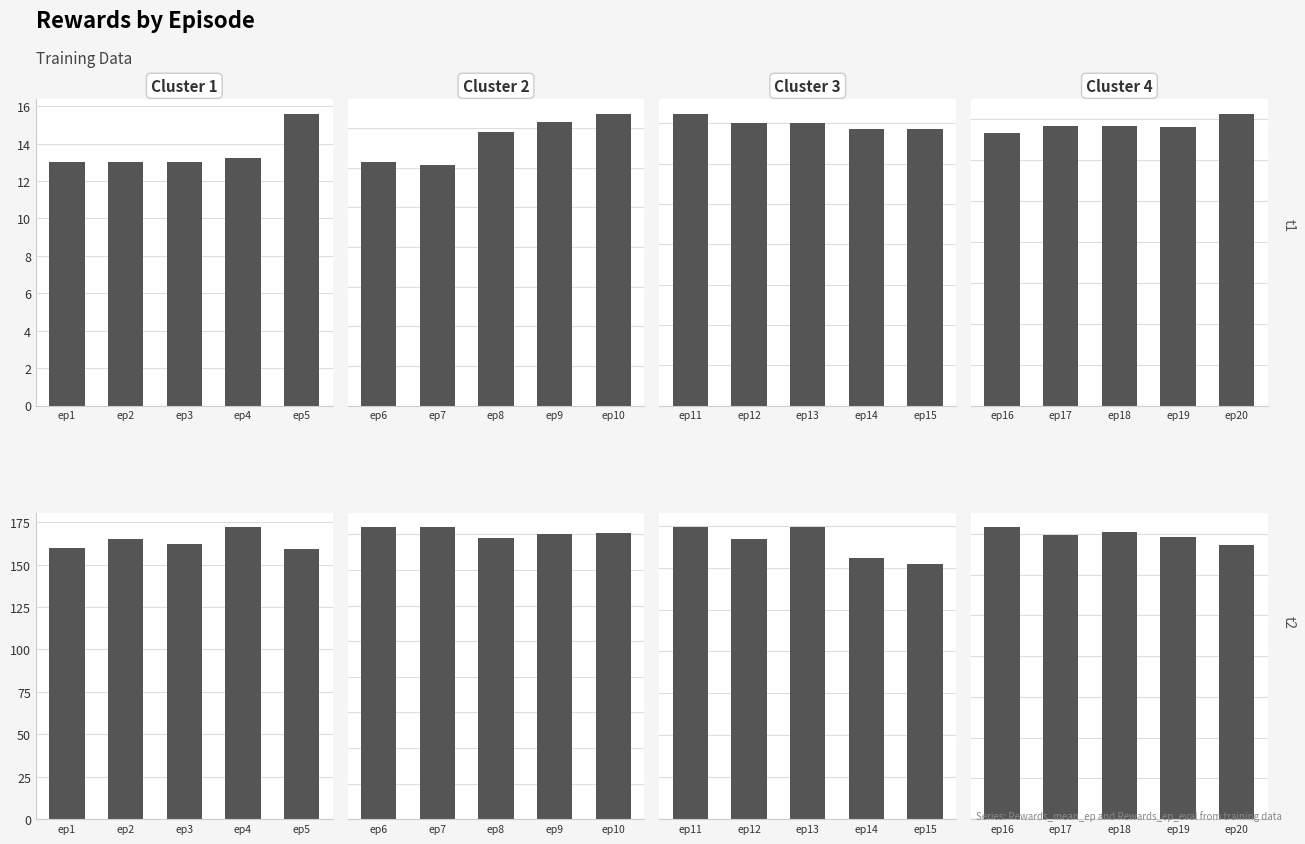

The Rewards_ep_eval series shows 270.9 at ep17. True or false?

False